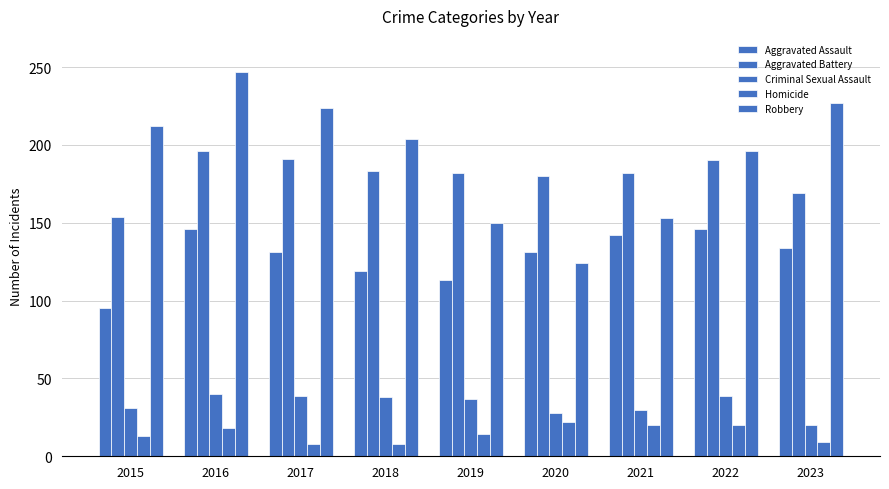

Where does the Robbery series first go above 204?

2015